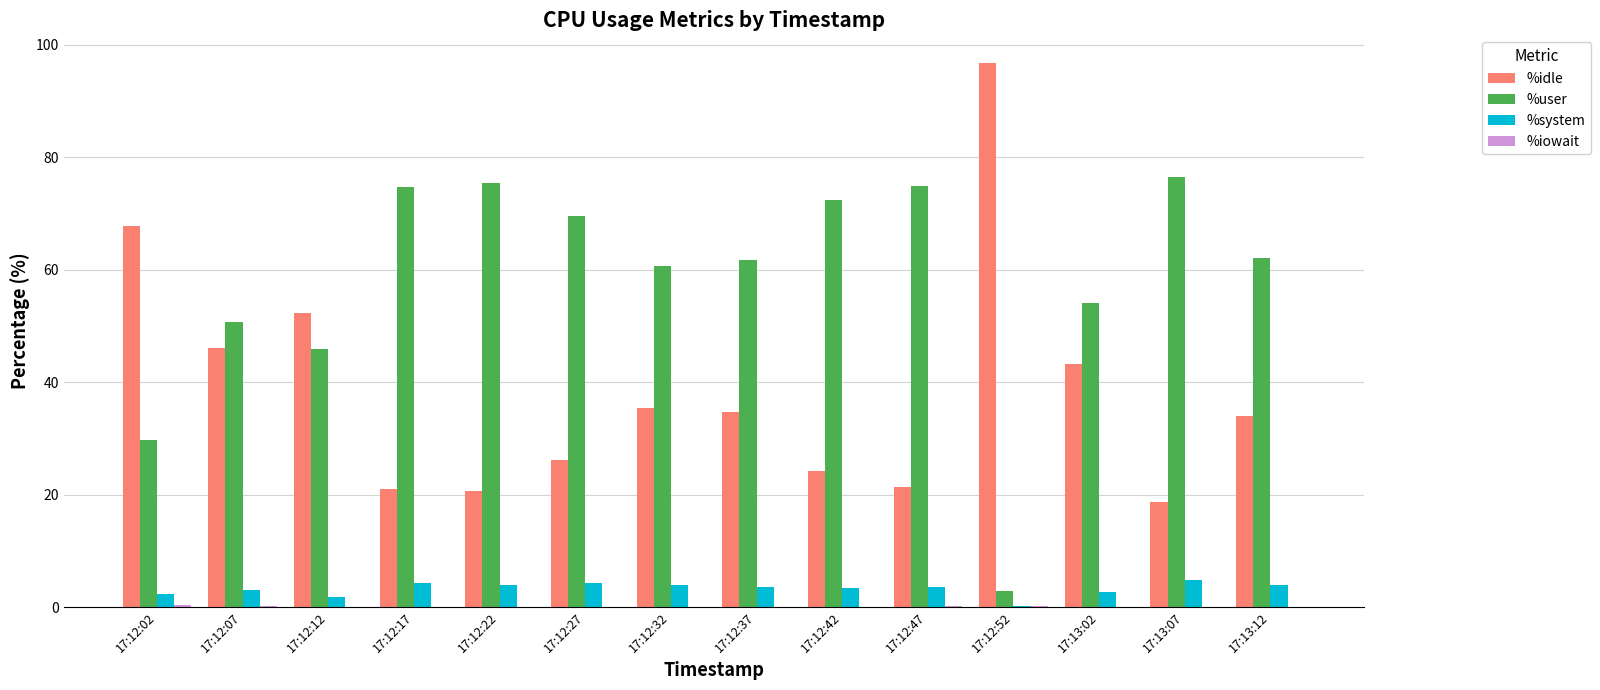

Which series has the largest range (max minus min)?

%idle